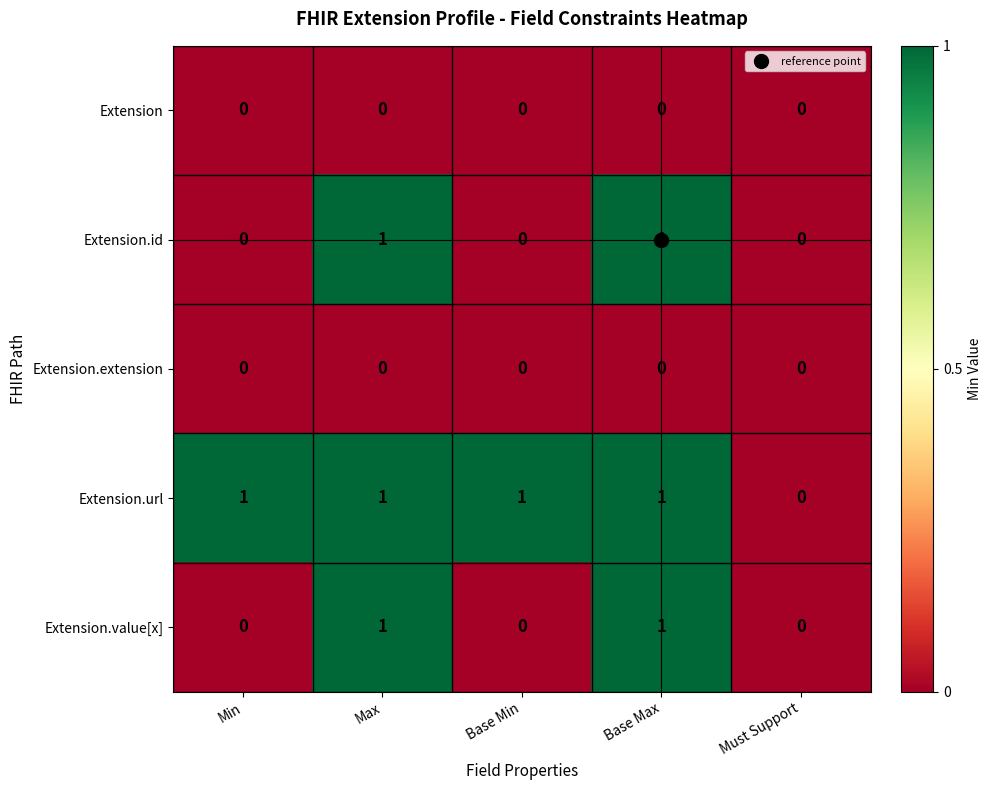

What is the total value across all series at Base Max?

3